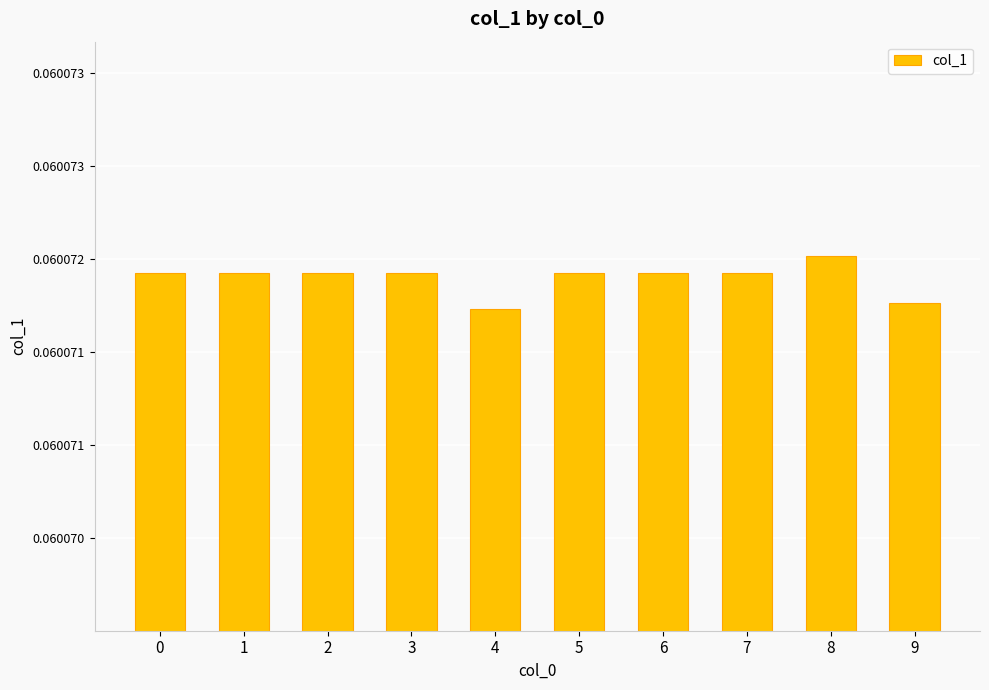

Does the chart contain any negative values?

No